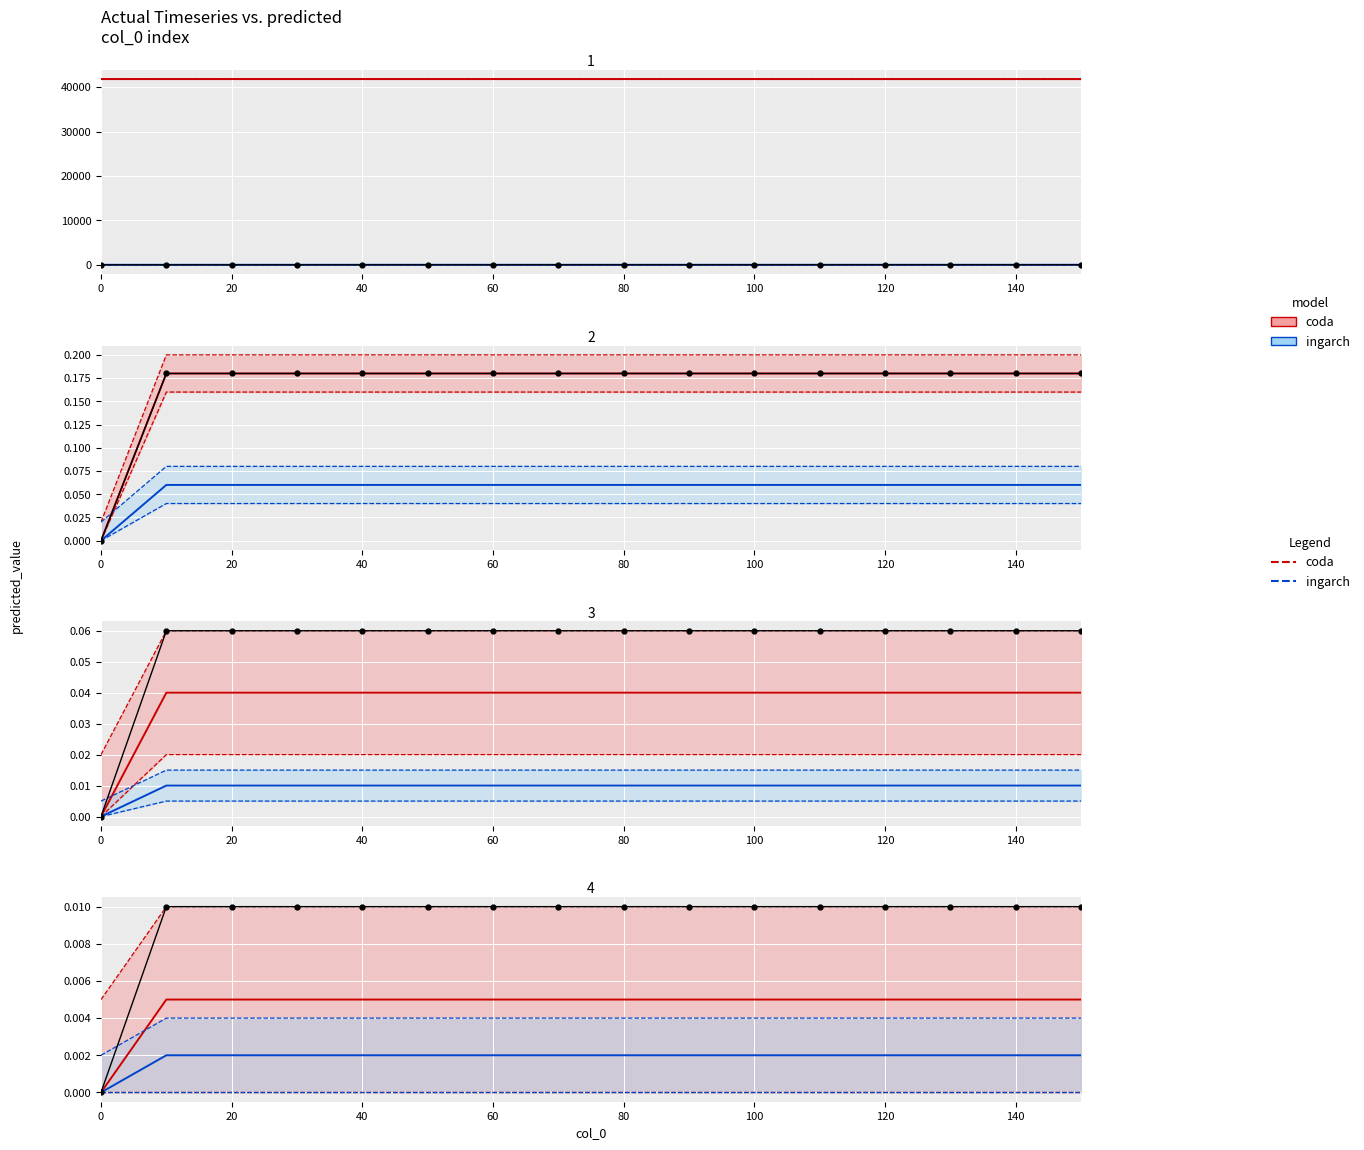

Is it true that col_1 (coda) equals 0.0 at 11?

False